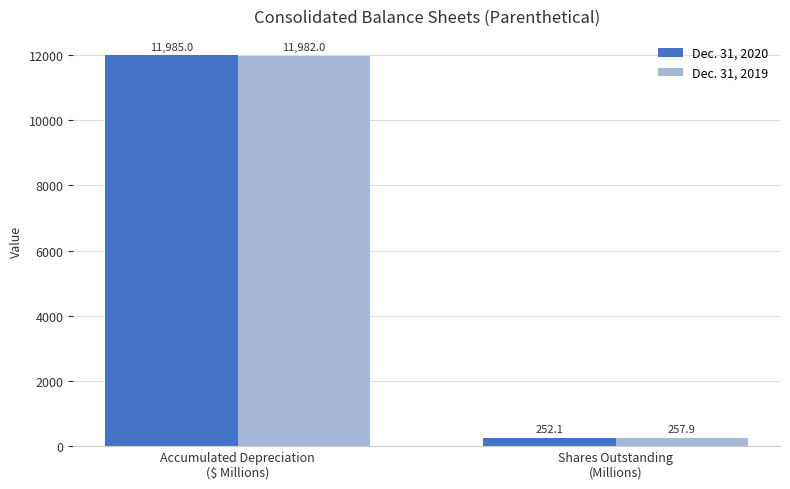

Reading left to right, extract all data points from this chart.

Dec. 31, 2020: Accumulated Depreciation
($ Millions)=11985.0	Shares Outstanding
(Millions)=252.1
Dec. 31, 2019: Accumulated Depreciation
($ Millions)=11982.0	Shares Outstanding
(Millions)=257.9